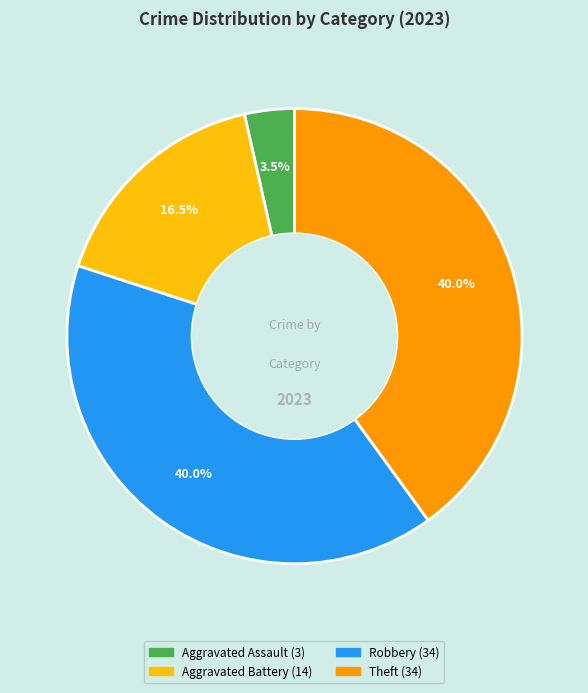

How many segments does this pie chart have?

4